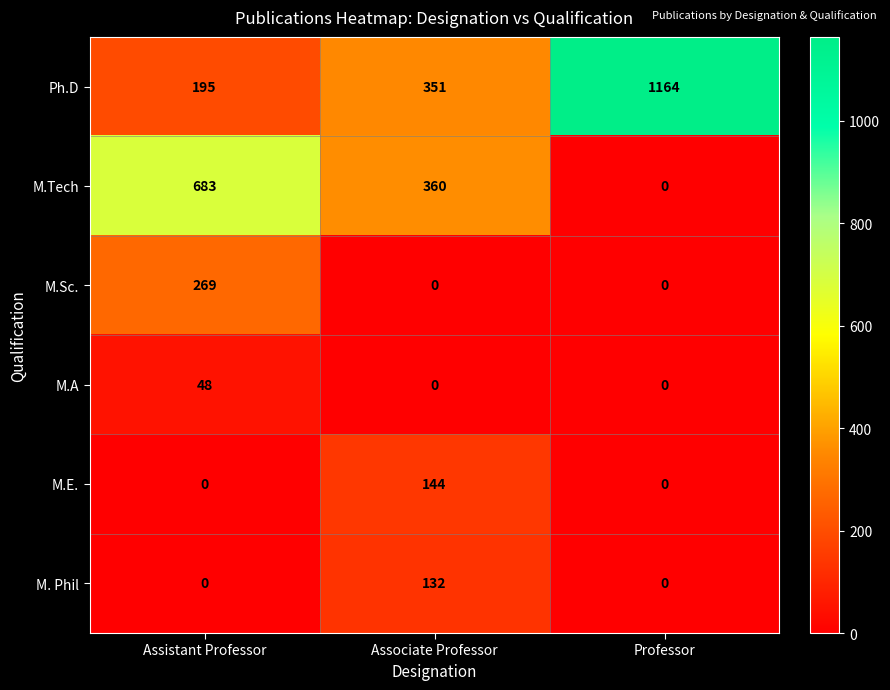

What is the average value of the M.E. series?

48